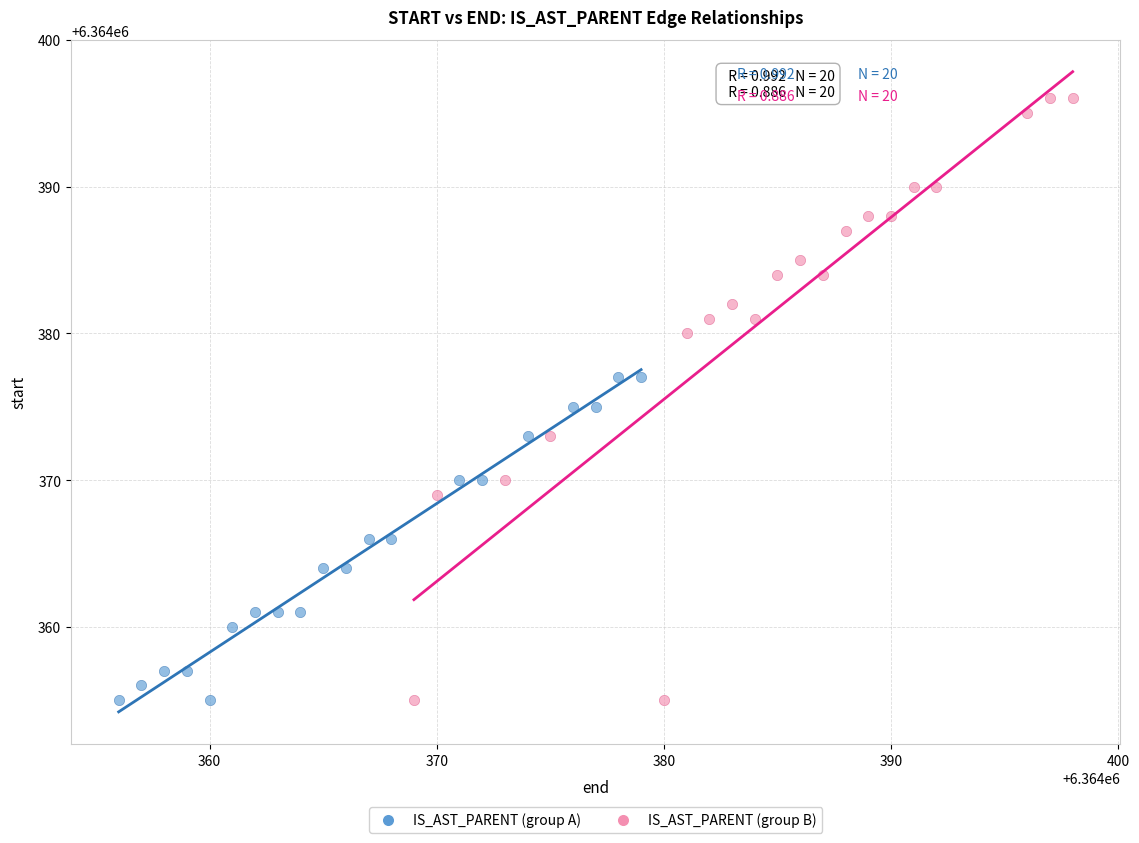

Which series contains the highest Y value?

IS_AST_PARENT (group B)